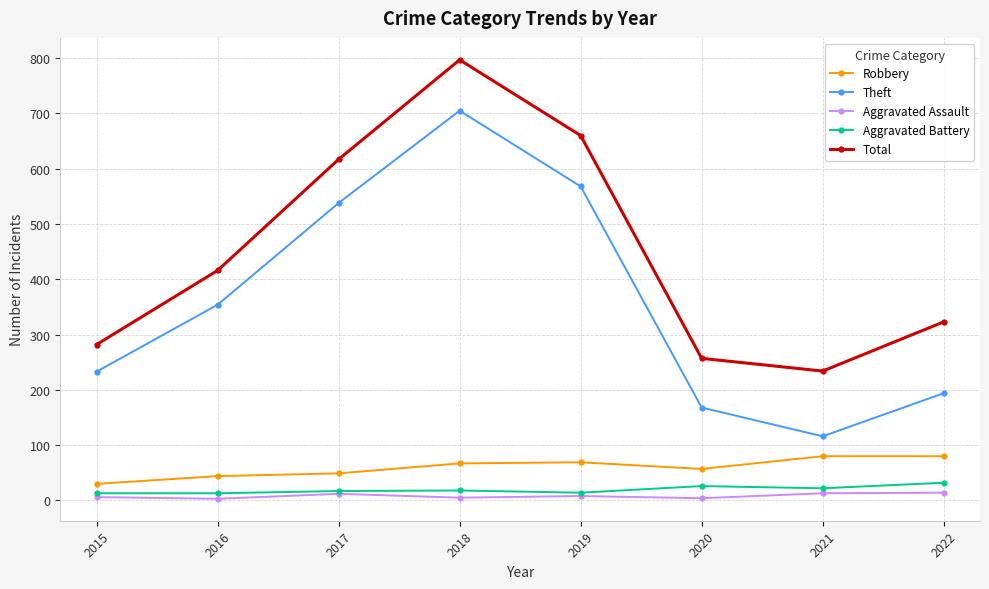

Is this an area chart (filled region under the line)?

No